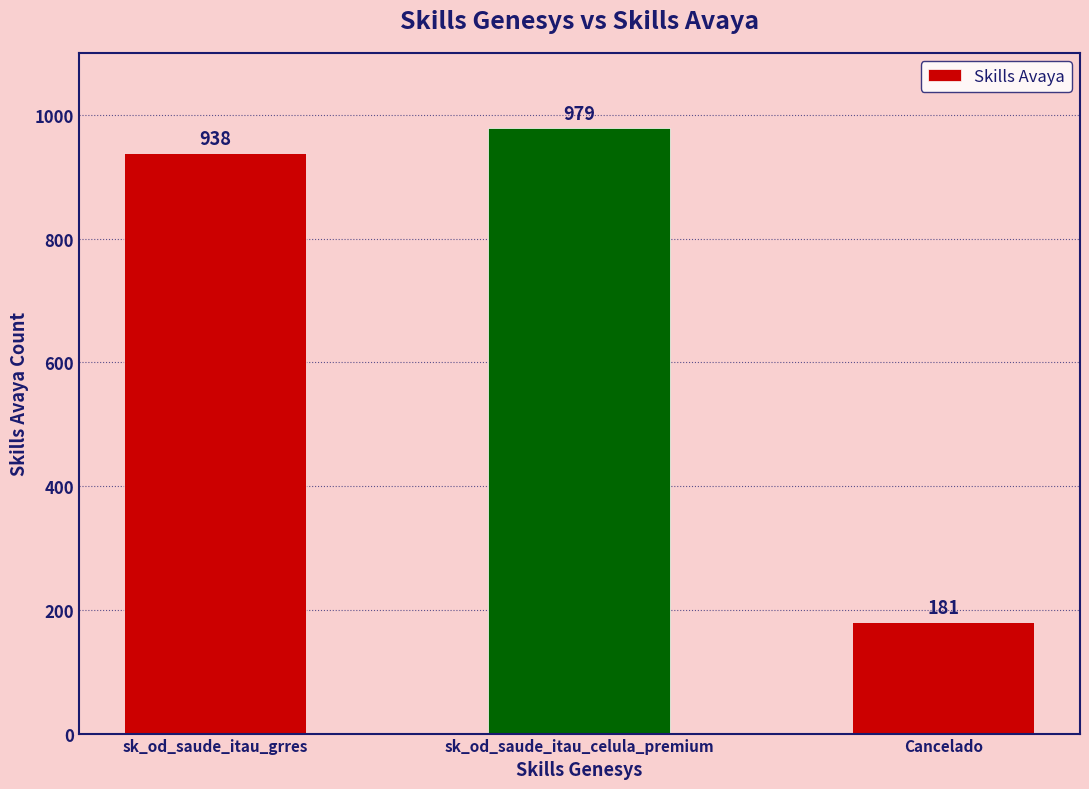

What is the approximate value at Cancelado?

181